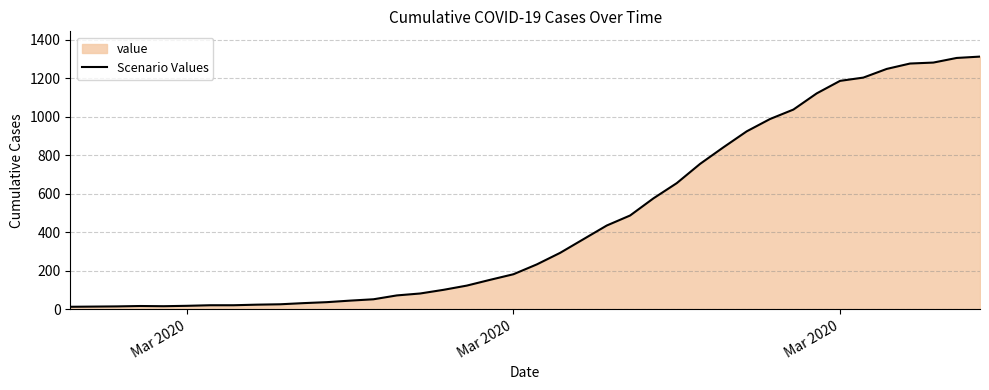

What is the greatest value displayed?

1312